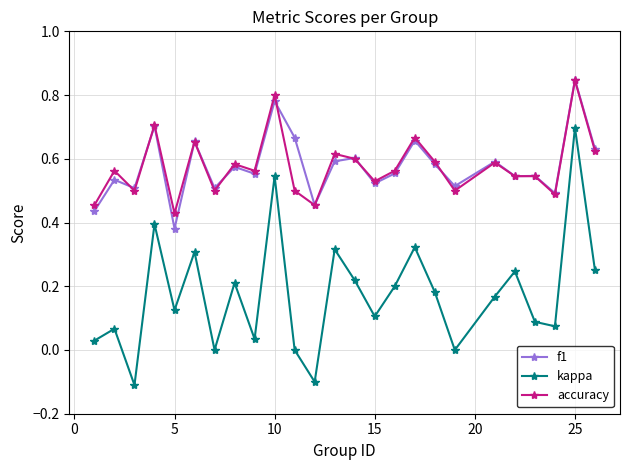

Which series has the largest range (max minus min)?

kappa